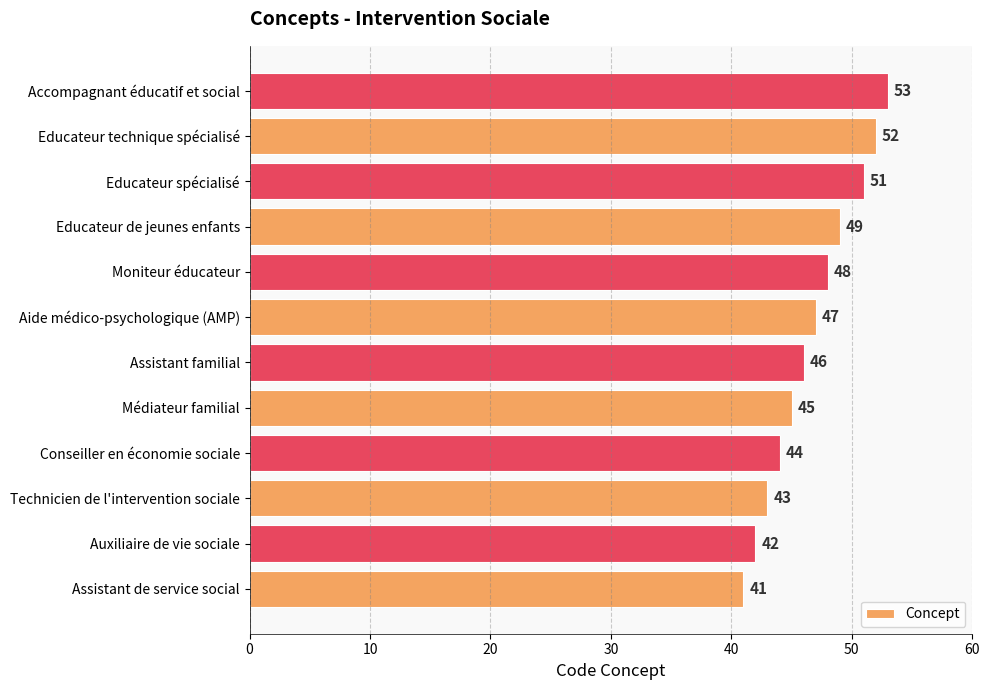

What is the approximate value at Educateur spécialisé?

51